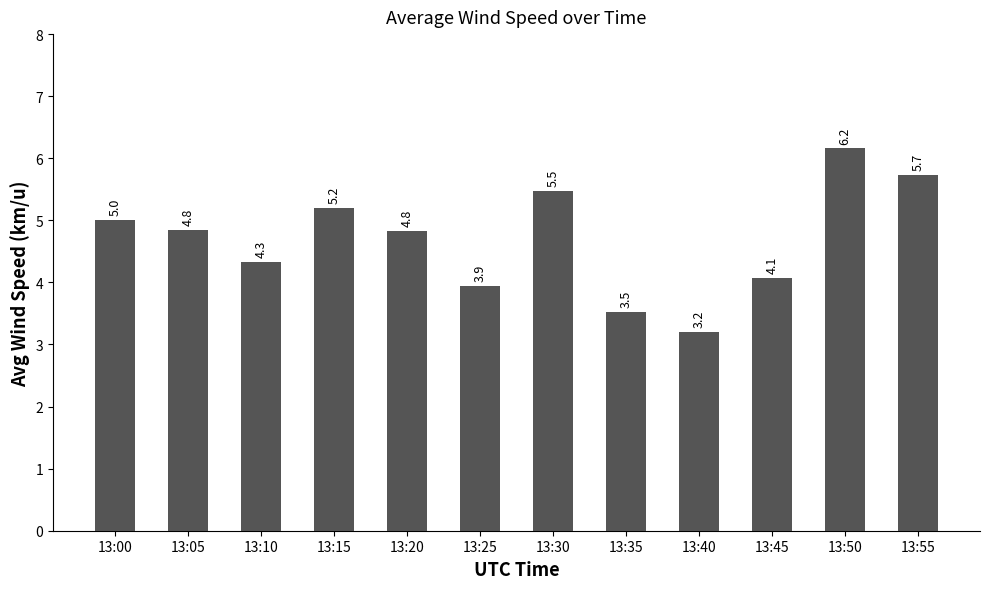

How many bars are there in total?

12